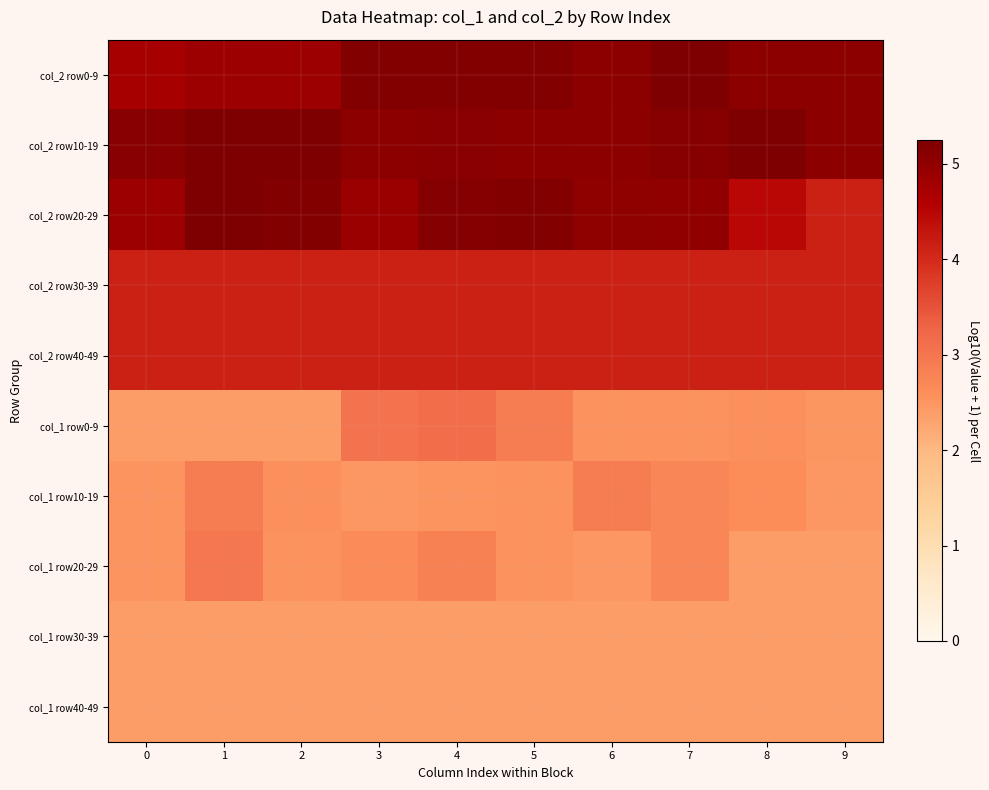

Which series has the largest total across all categories?

col_2 row10-19